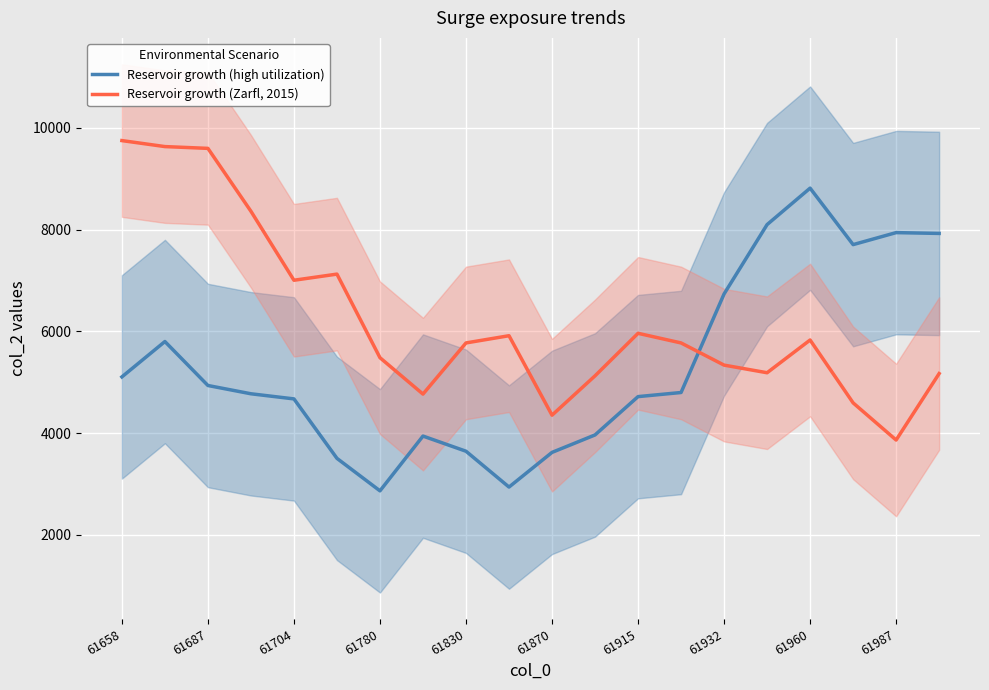

At which label does Reservoir growth (high utilization) reach its peak?

61960